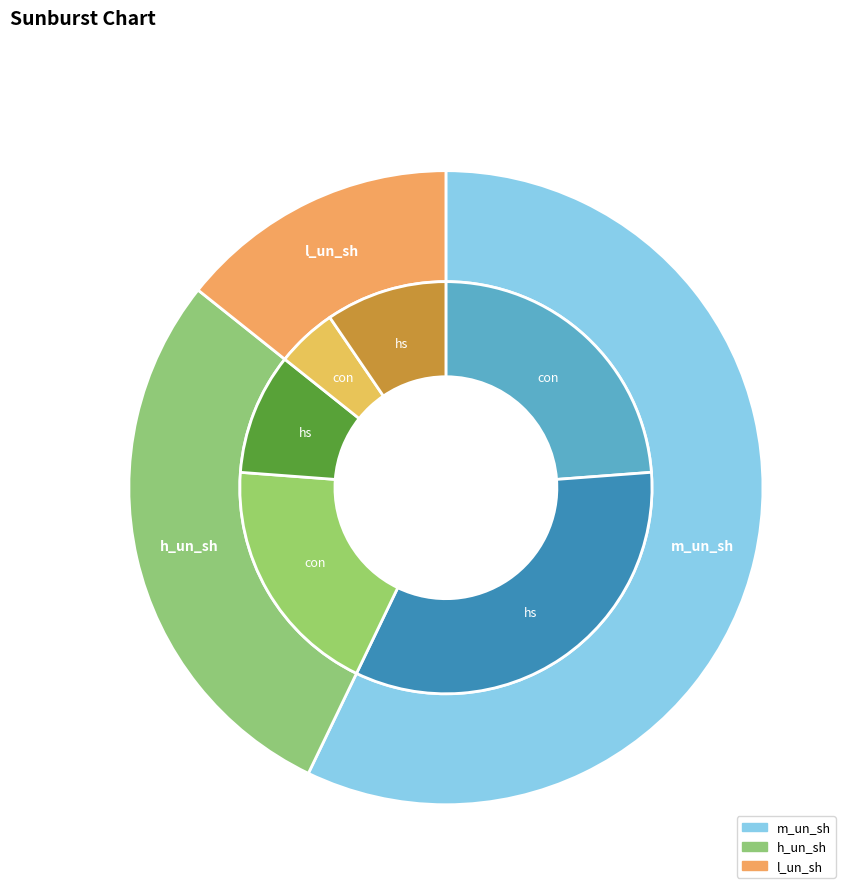

Count the number of slices in the pie.

3